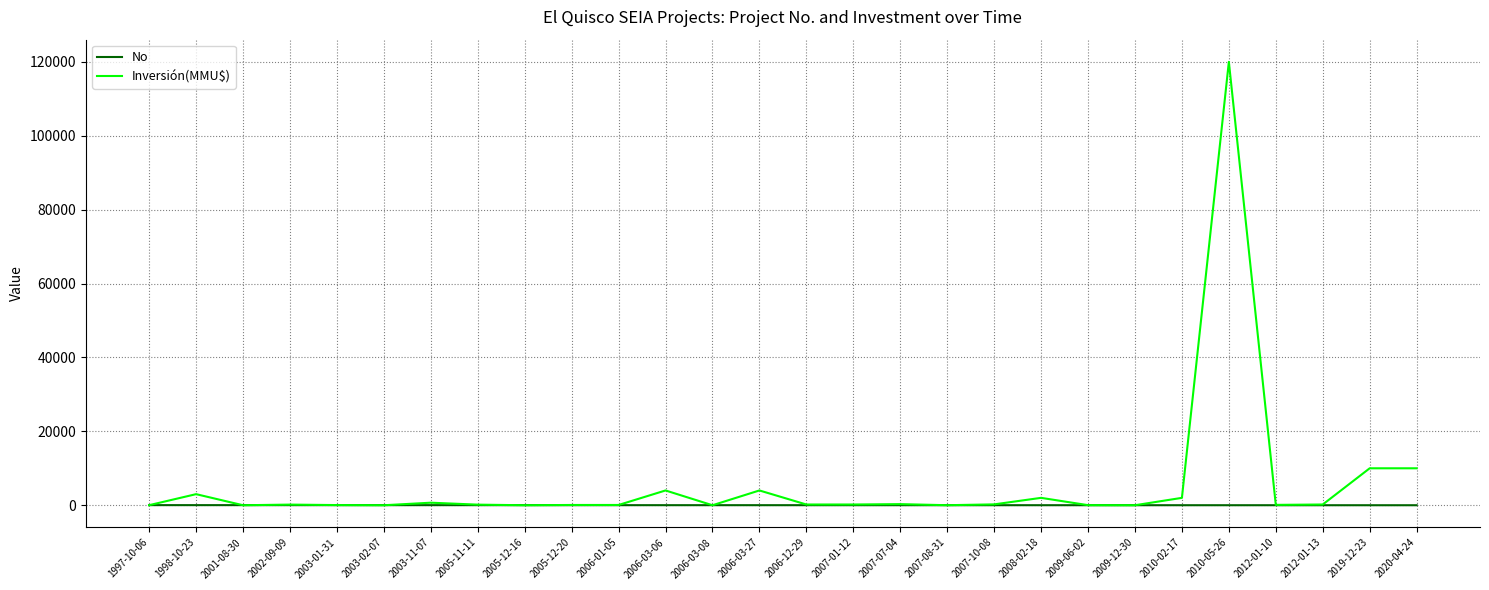

Where does the No series first go above 15?

1997-10-06